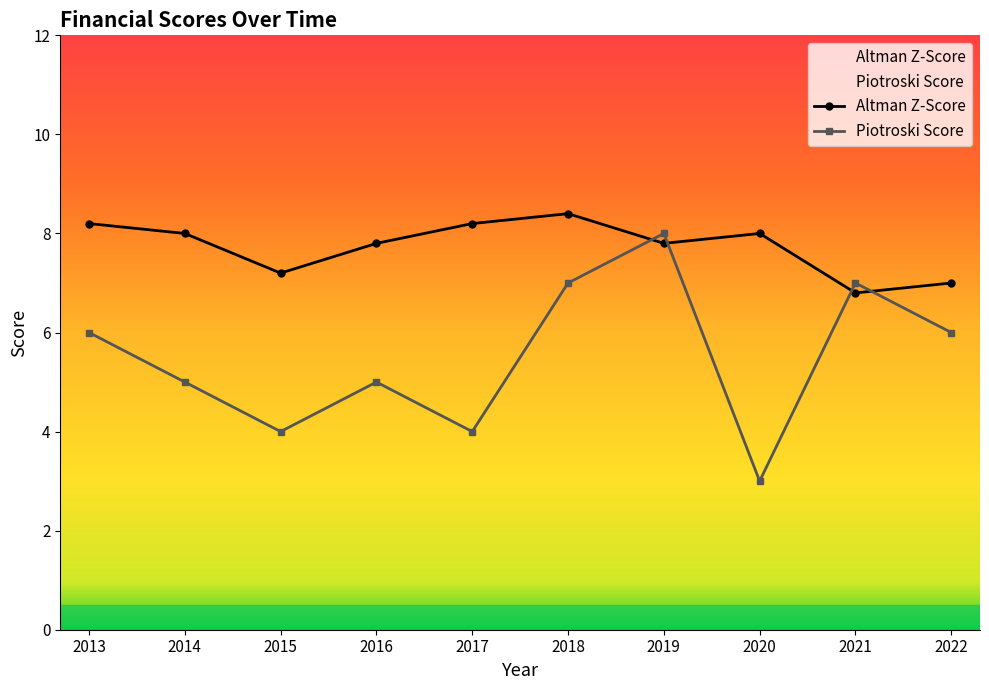

What is the highest value of the Altman Z-Score series?

8.4